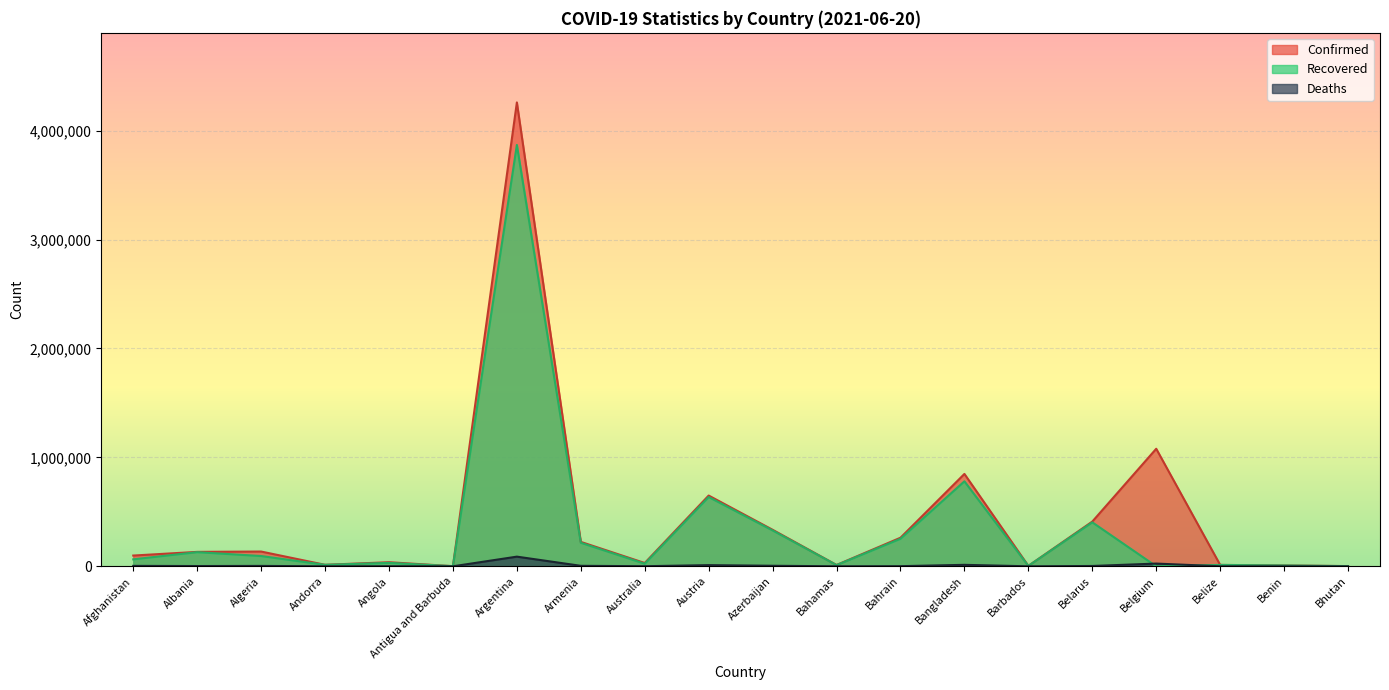

What is the average value of the Deaths series?

8224